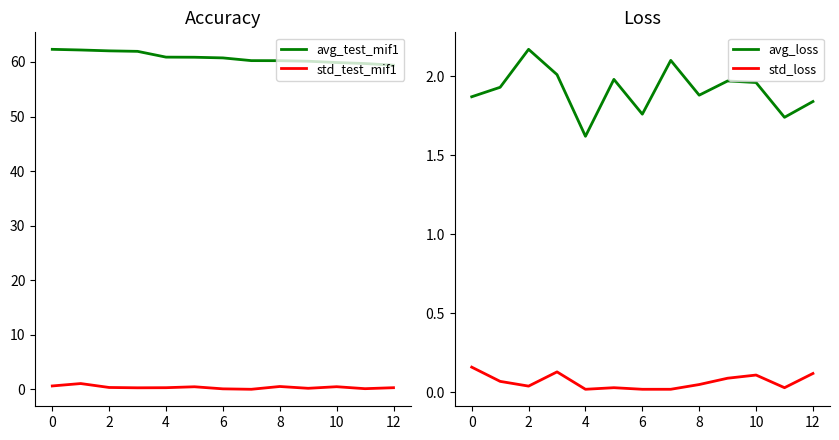

Which has a higher value, 4 or 12?

4